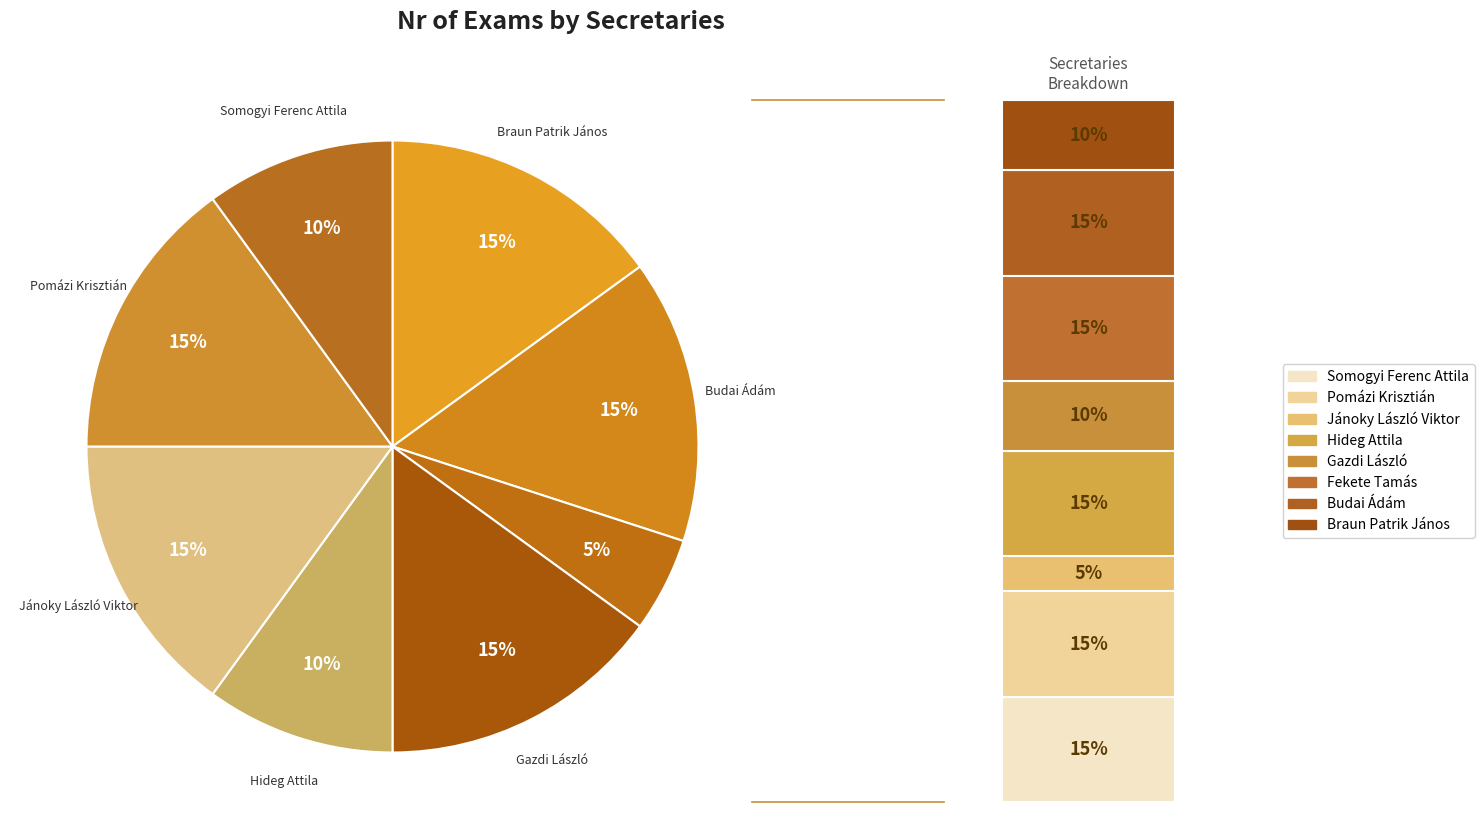

To the nearest percent, what percentage of the pie is Fekete Tamás?

5%